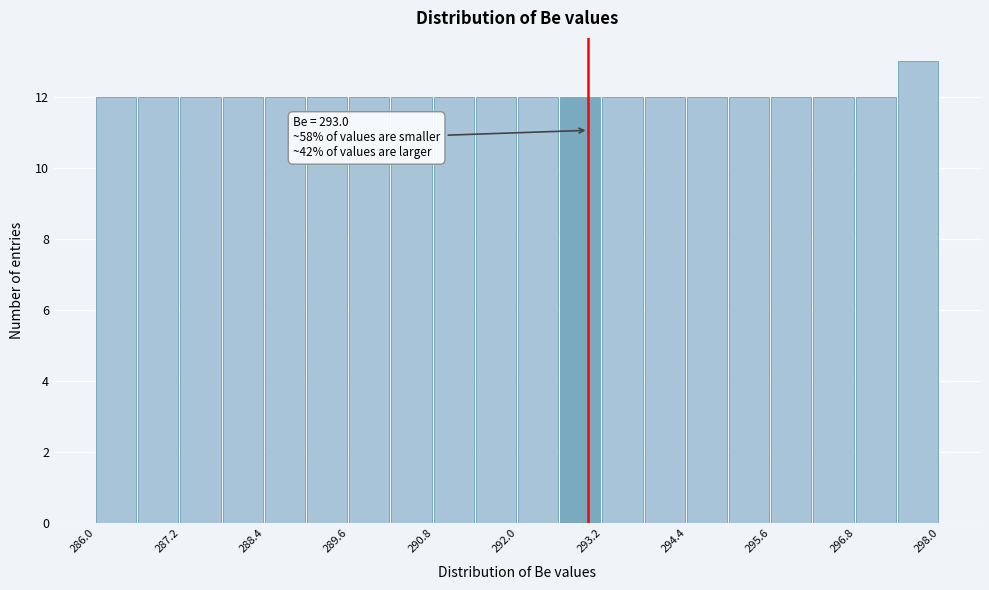

Read against the x-axis, roughly where is the centre of the tallest bar?

297.6